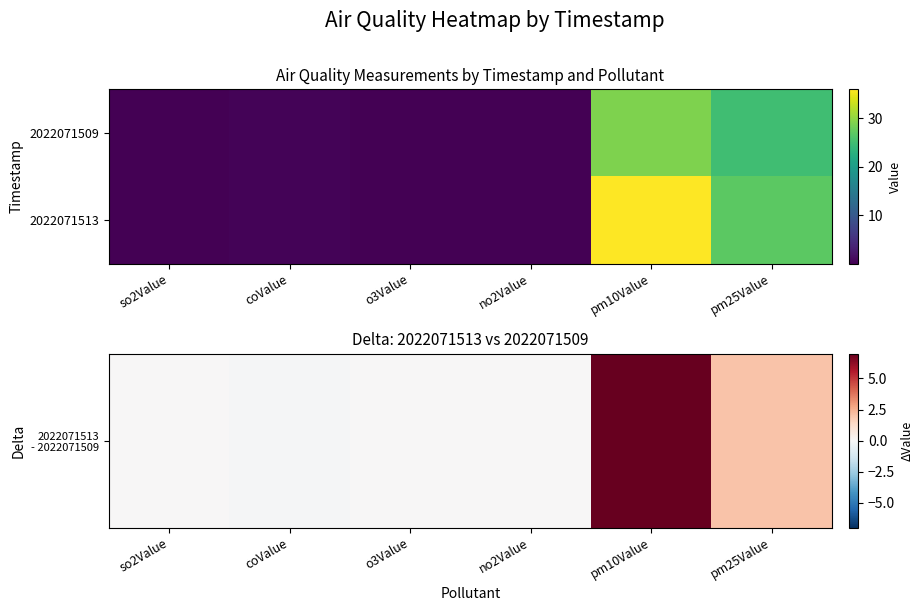

At how many categories does at least one series exceed 24?

2